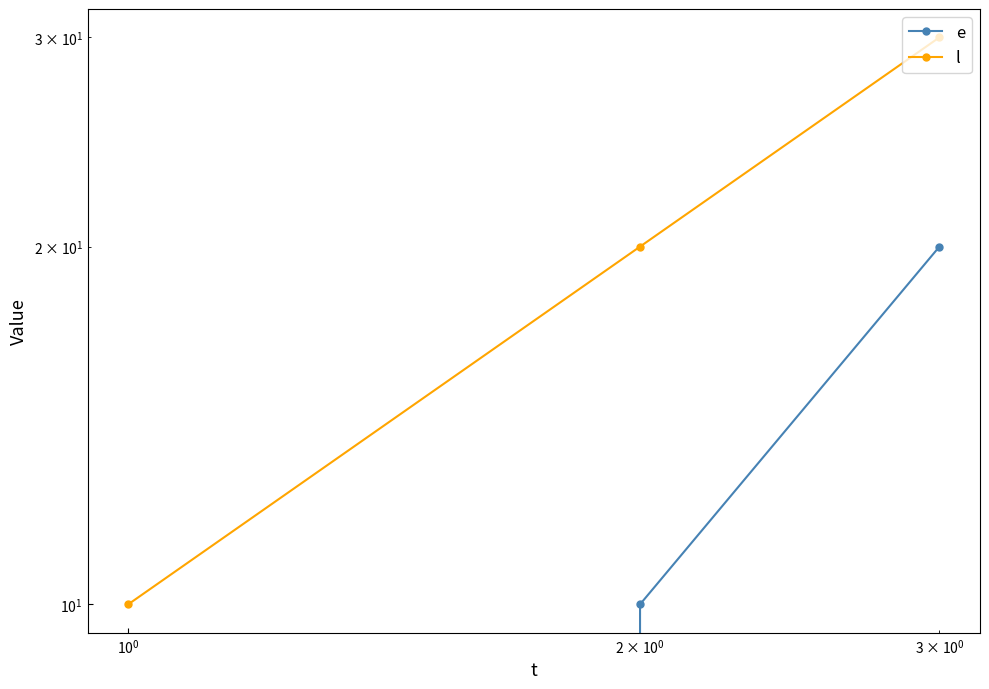

At how many categories does at least one series exceed 17?

2